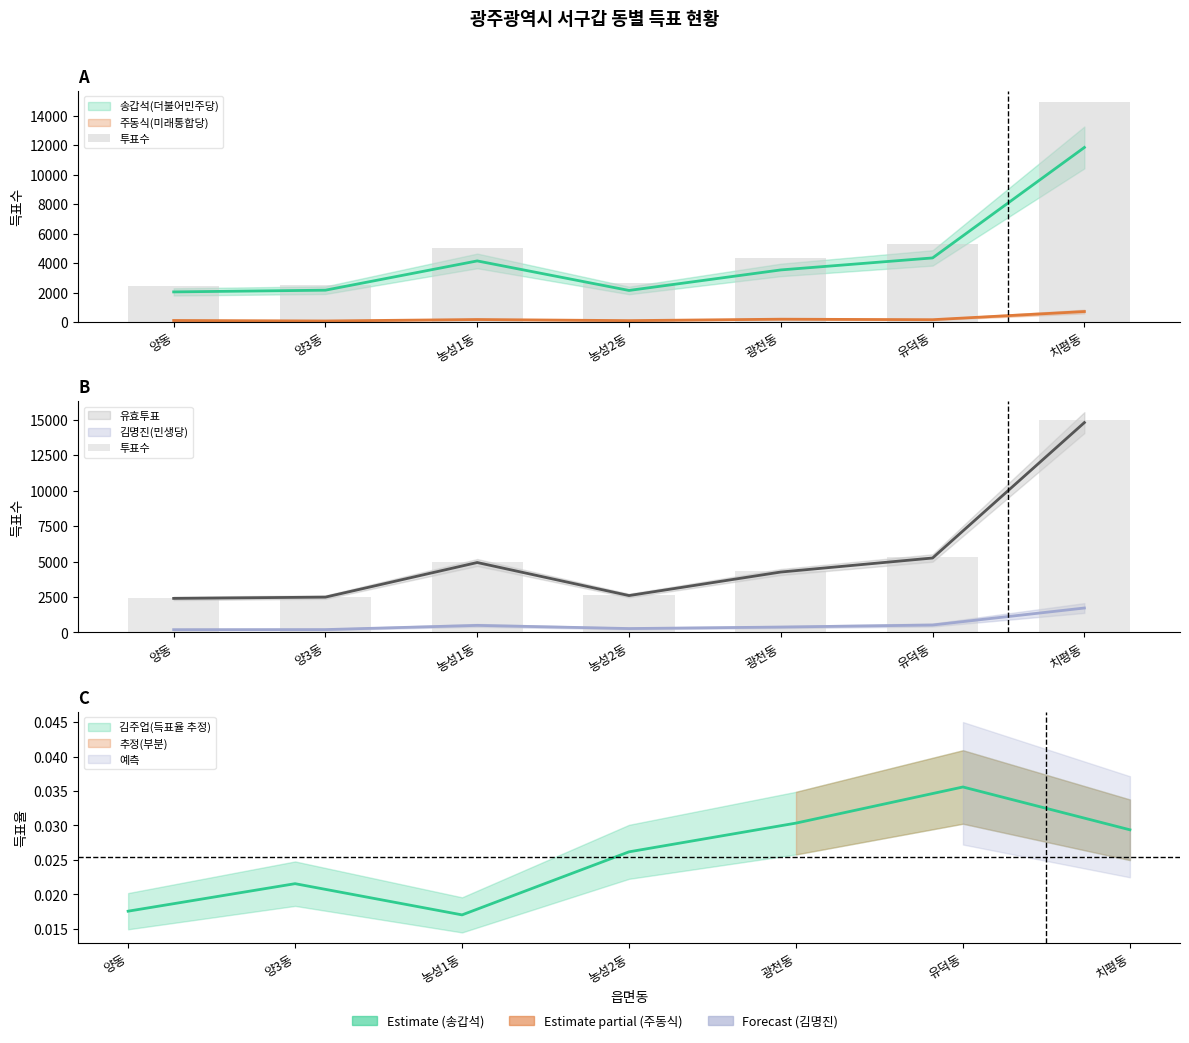

True or false: the data shows 1834 at 광천동.

False